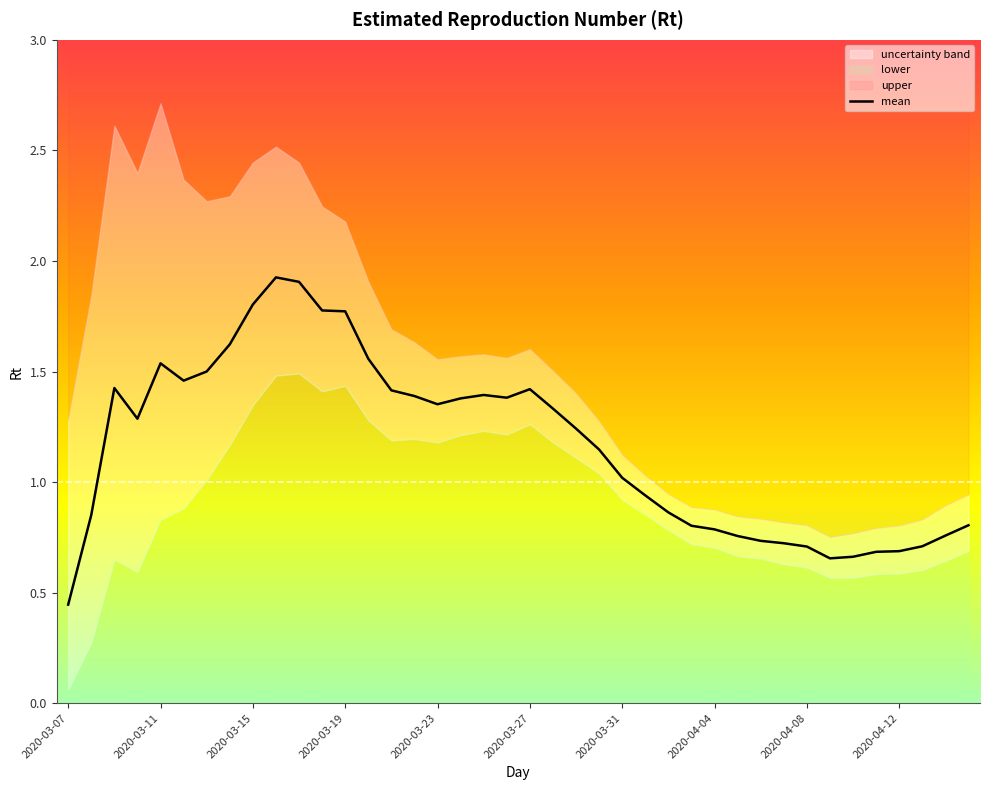

The mean series shows 0.6 at 2020-03-11. True or false?

False